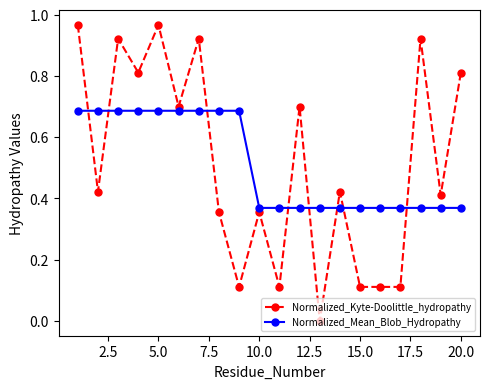

Which series ends up on top after the final intersection of Normalized_Kyte-Doolittle_hydropathy and Normalized_Mean_Blob_Hydropathy?

Normalized_Kyte-Doolittle_hydropathy